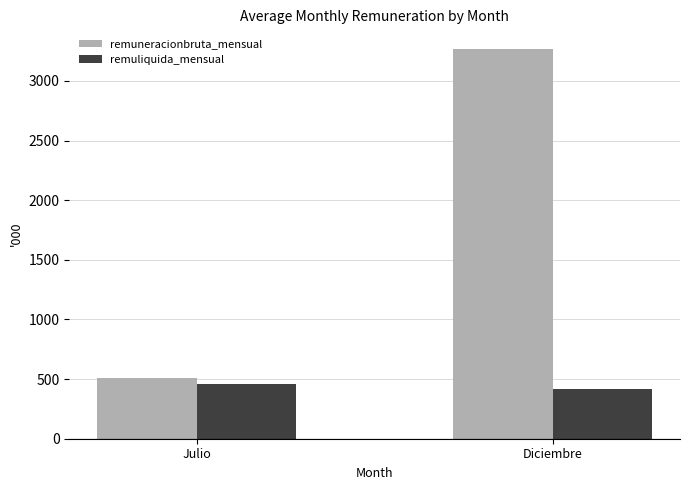

What is the label of the 2nd bar from the right?

Julio